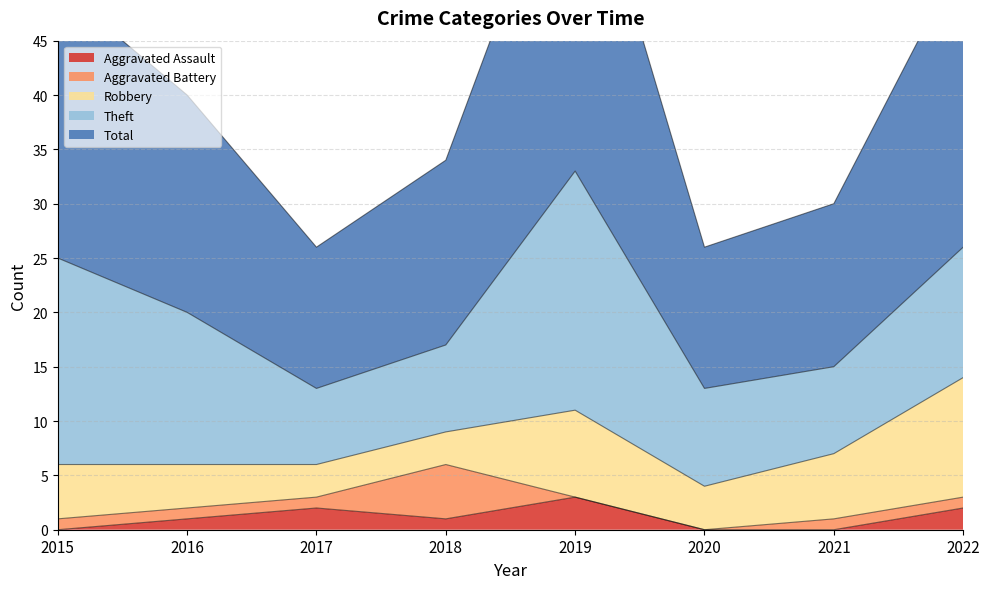

Which series has the largest range (max minus min)?

Total